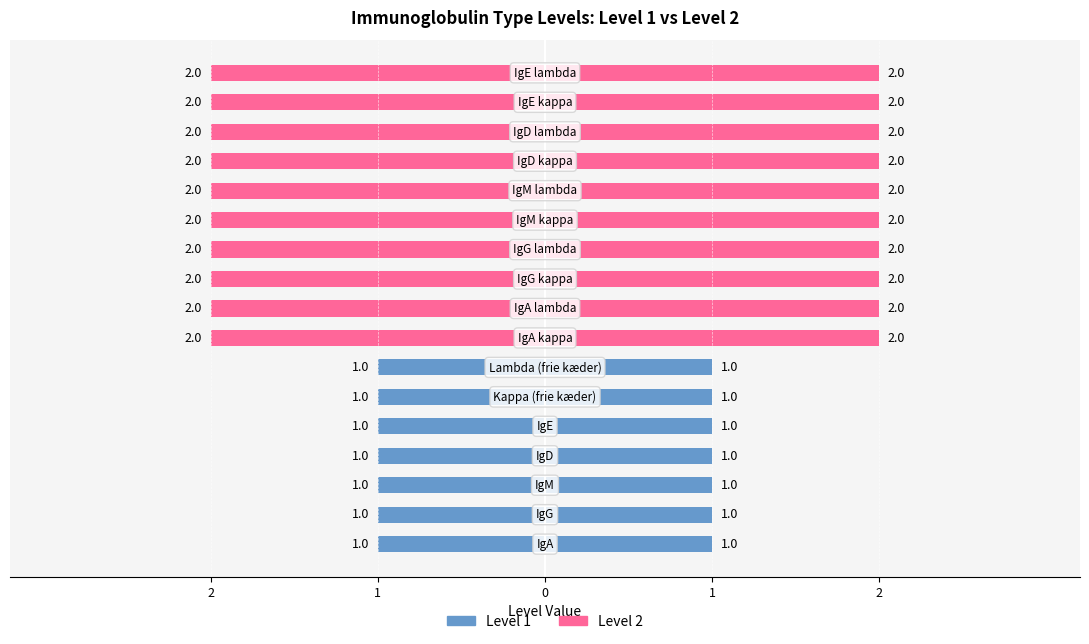

Are the bars horizontal?

Yes